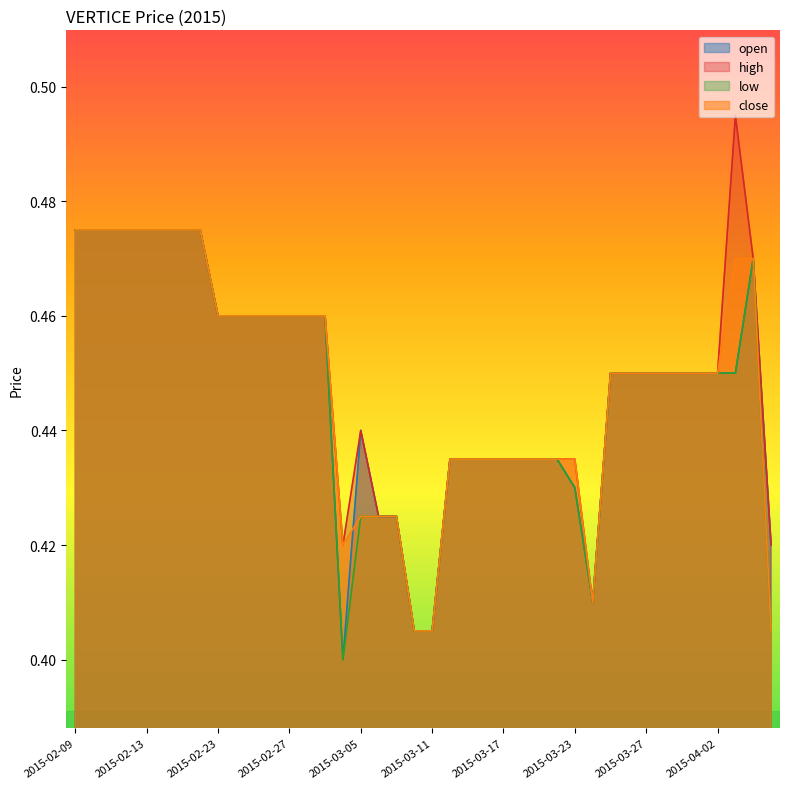

At how many categories does at least one series exceed 0?

40